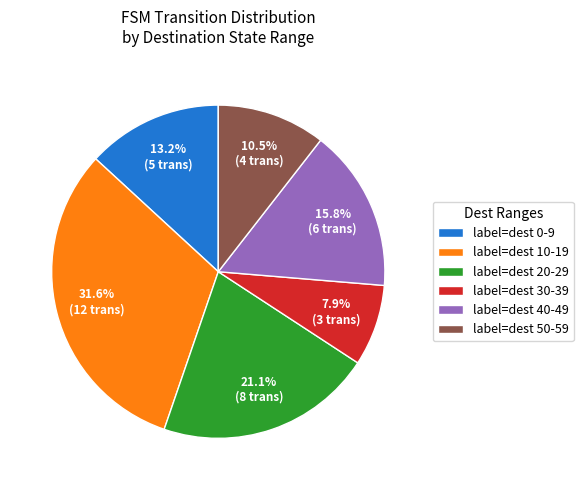

Count the number of slices in the pie.

6